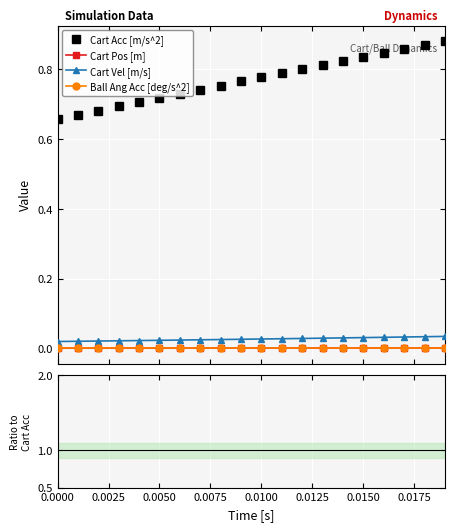

Is this an area chart (filled region under the line)?

No